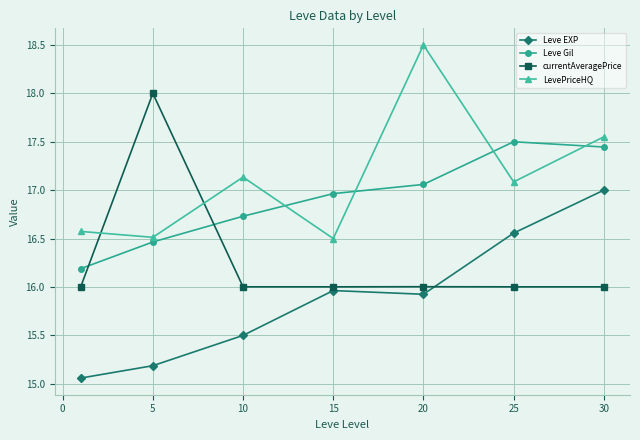

What is the difference between the maximum and minimum values in the Leve Gil series?

1.3